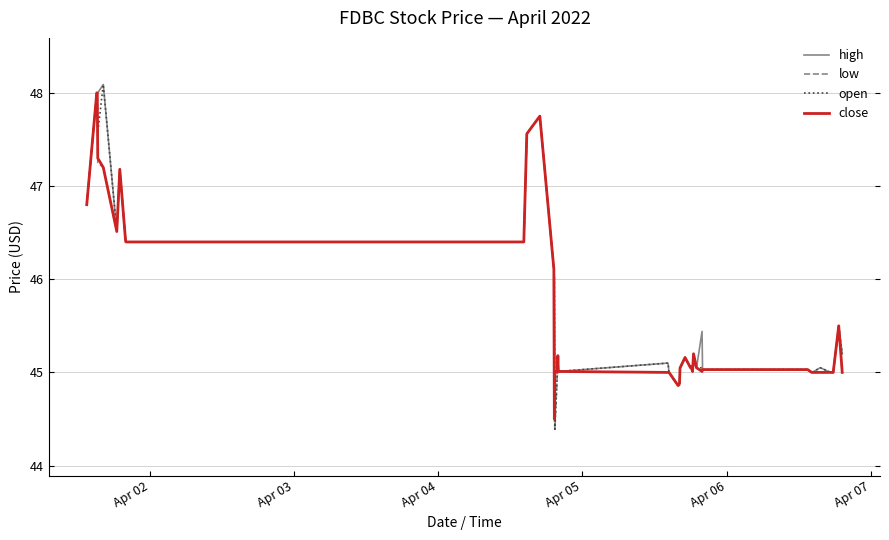

What is the maximum value shown in the chart?

48.1